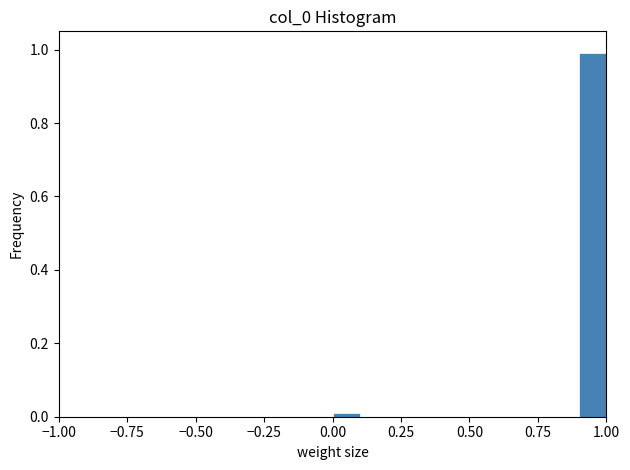

Around what value on the x-axis is the tallest bar? Give the approximate position of its centre, as read against the axis.

0.95